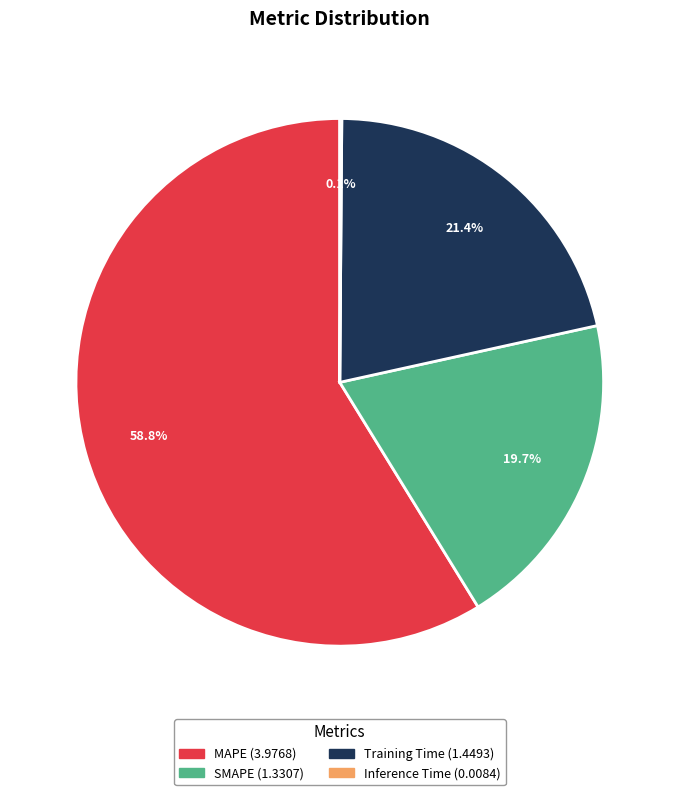

What is the largest slice in the pie chart?

MAPE